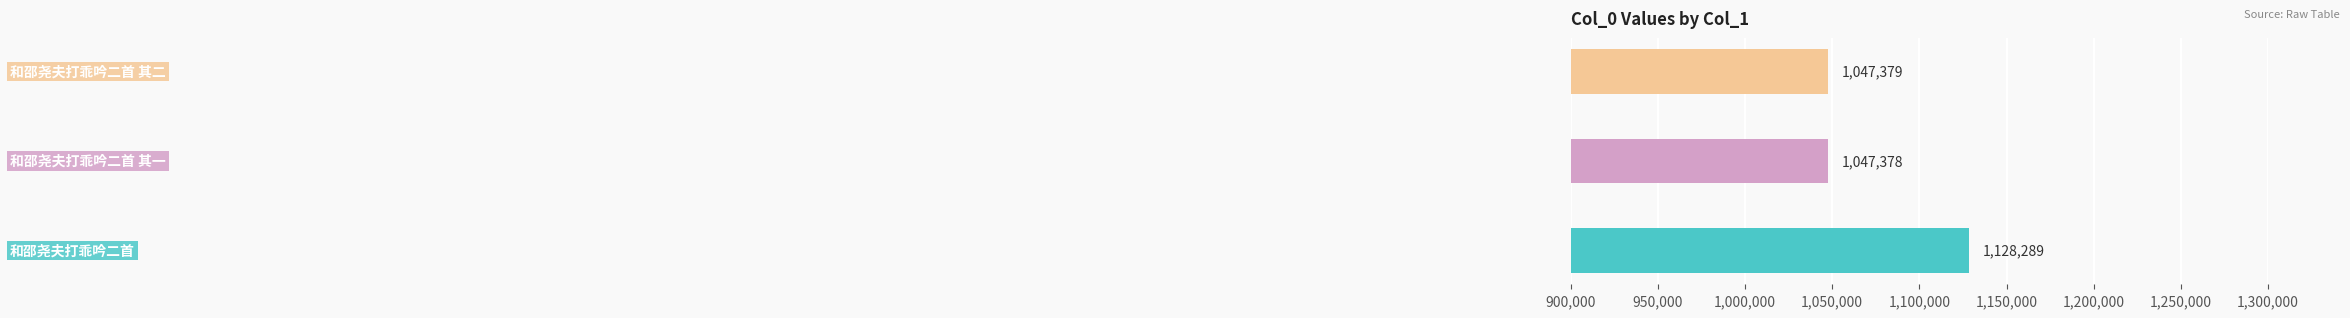

What is the average value?

1074349